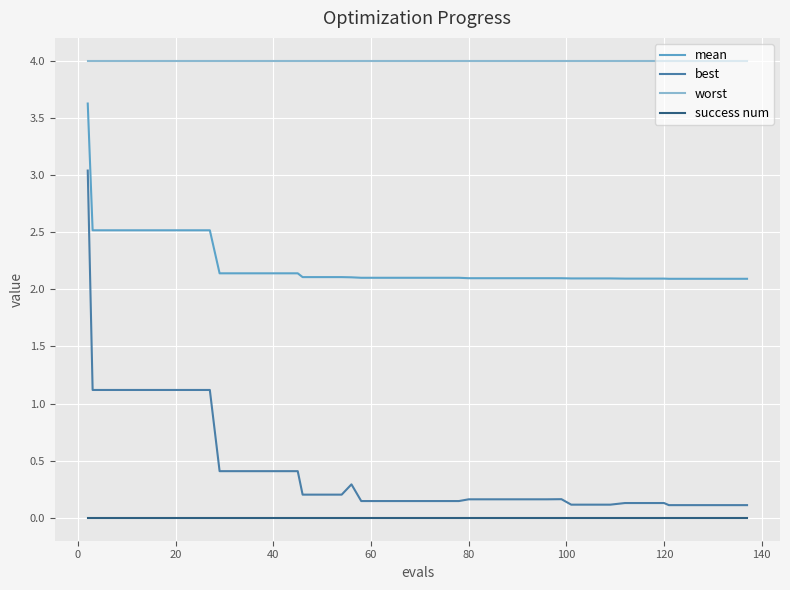

Which series has the largest total across all categories?

worst